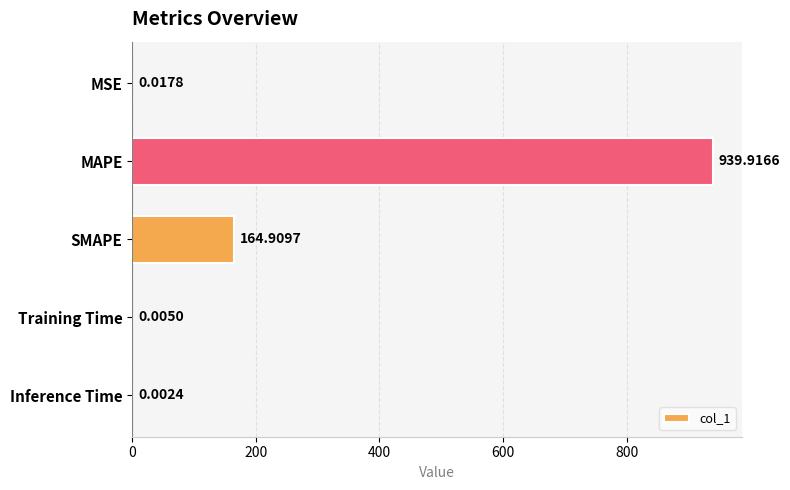

What is the maximum value shown in the chart?

939.9